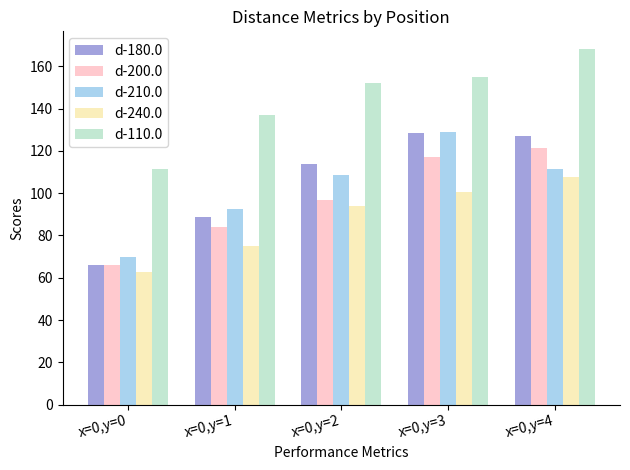

Is it true that d-240.0 equals 62.9 at x=0,y=0?

True